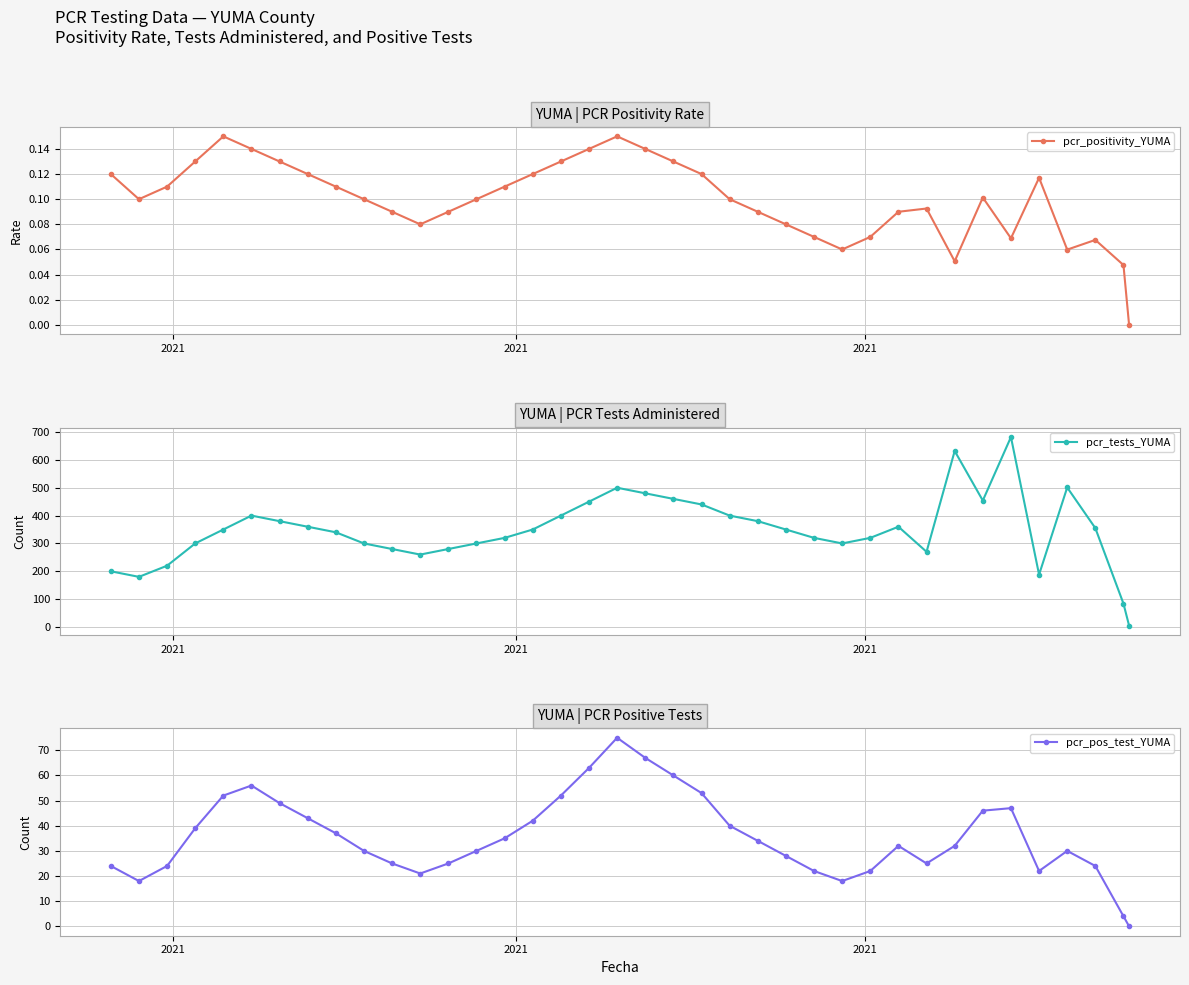

Reading right to left, what are all the values shown in this chart?

pcr_positivity_YUMA: 0.0	0.0	0.1	0.1	0.1	0.1	0.1	0.1	0.1	0.1	0.1	0.1	0.1	0.1	0.1	0.1	0.1	0.1	0.1	0.1	0.1	0.1	0.1	0.1	0.1	0.1	0.1	0.1	0.1	0.1	0.1	0.1	0.1	0.1	0.1	0.1	0.1	0.1
pcr_tests_YUMA: 5.0	84.0	355.0	501.0	188.0	682.0	454.0	632.0	270.0	360.0	320.0	300.0	320.0	350.0	380.0	400.0	440.0	460.0	480.0	500.0	450.0	400.0	350.0	320.0	300.0	280.0	260.0	280.0	300.0	340.0	360.0	380.0	400.0	350.0	300.0	220.0	180.0	200.0
pcr_pos_test_YUMA: 0.0	4.0	24.0	30.0	22.0	47.0	46.0	32.0	25.0	32.0	22.0	18.0	22.0	28.0	34.0	40.0	53.0	60.0	67.0	75.0	63.0	52.0	42.0	35.0	30.0	25.0	21.0	25.0	30.0	37.0	43.0	49.0	56.0	52.0	39.0	24.0	18.0	24.0